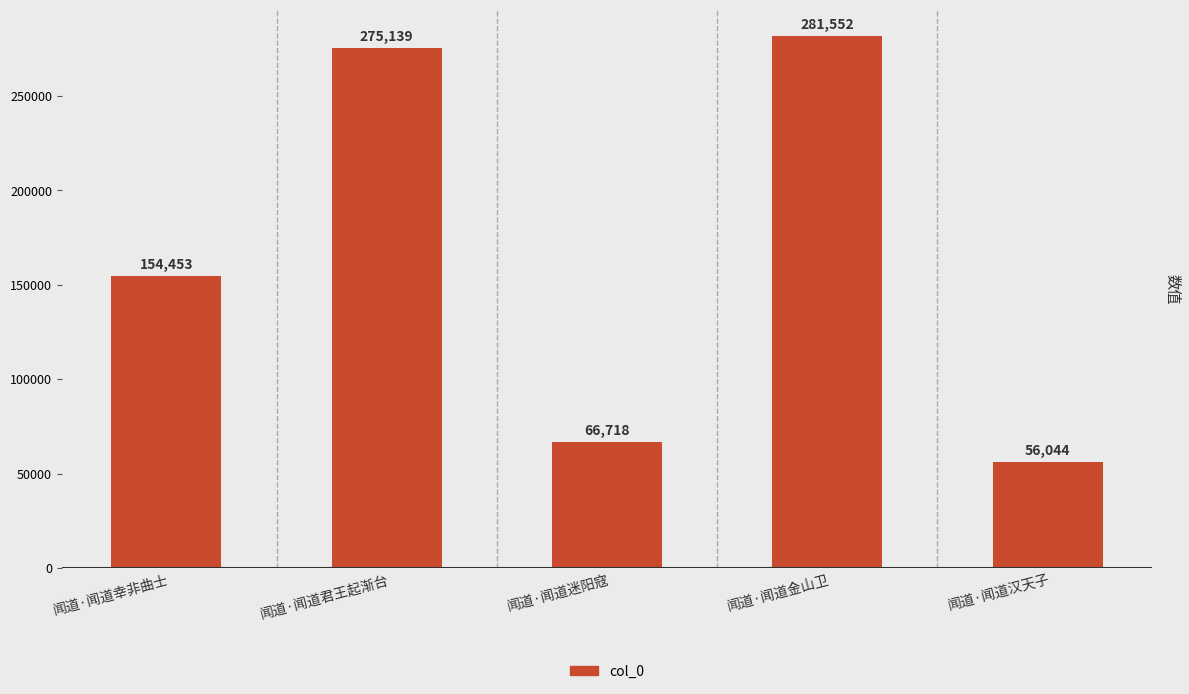

Reading left to right, what are all the values shown in this chart?

闻道·闻道幸非曲士=154453	闻道·闻道君王起渐台=275139	闻道·闻道迷阳寇=66718	闻道·闻道金山卫=281552	闻道·闻道汉天子=56044